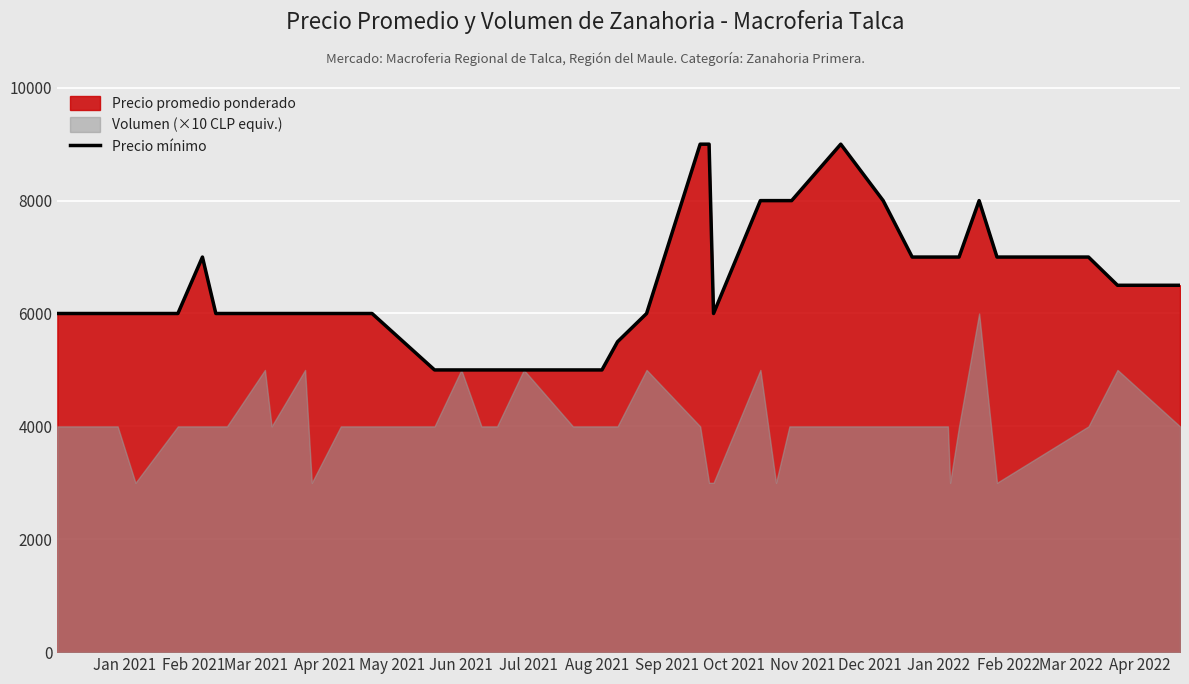

What is the minimum value shown in the chart?

5000